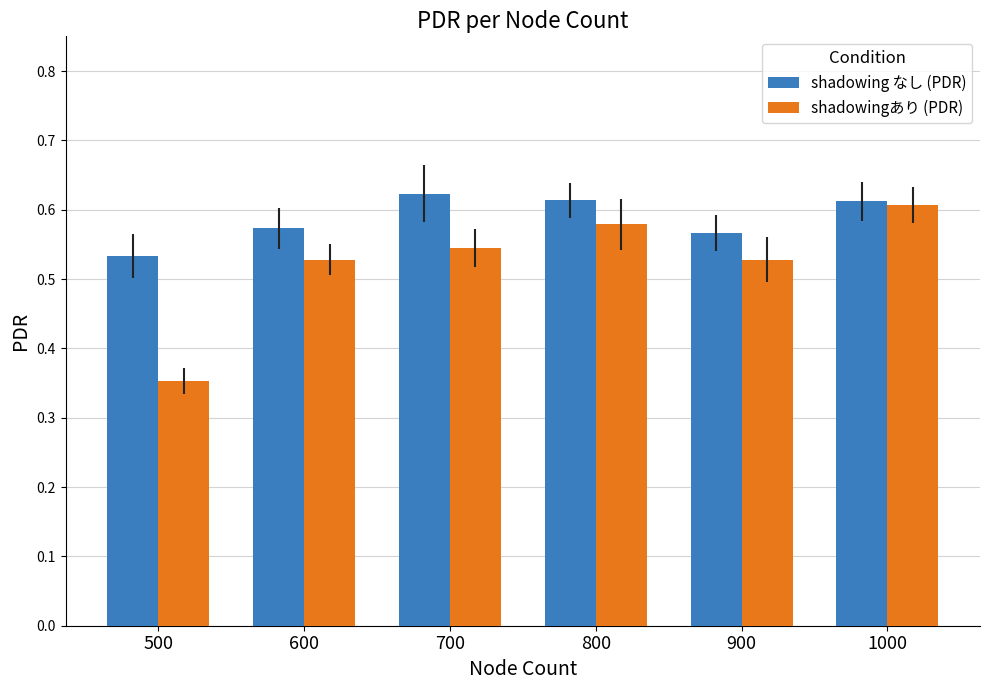

List the series in order of their overall mean, lowest first.

shadowingあり (PDR), shadowing なし (PDR)